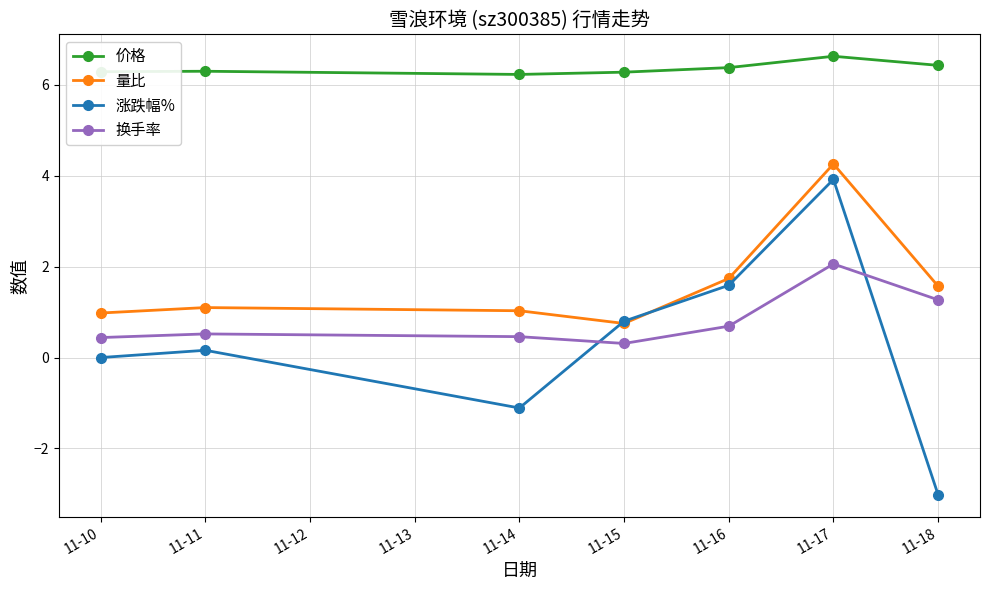

Which series has the largest range (max minus min)?

涨跌幅%